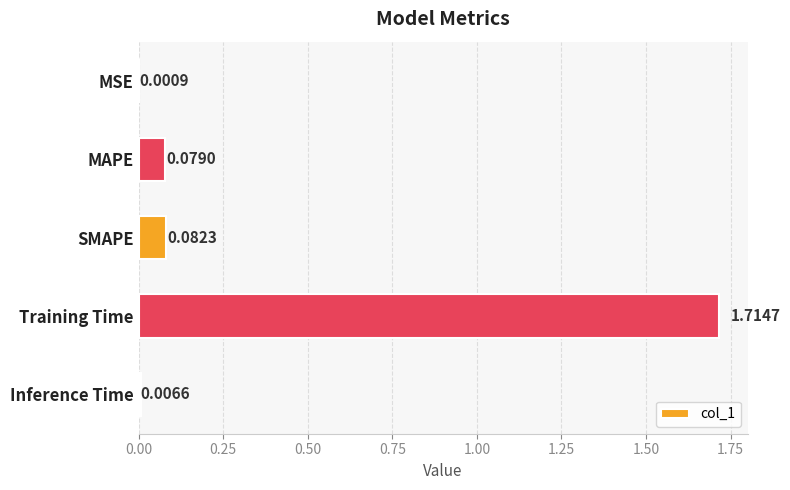

What is the sum of all values?

1.9